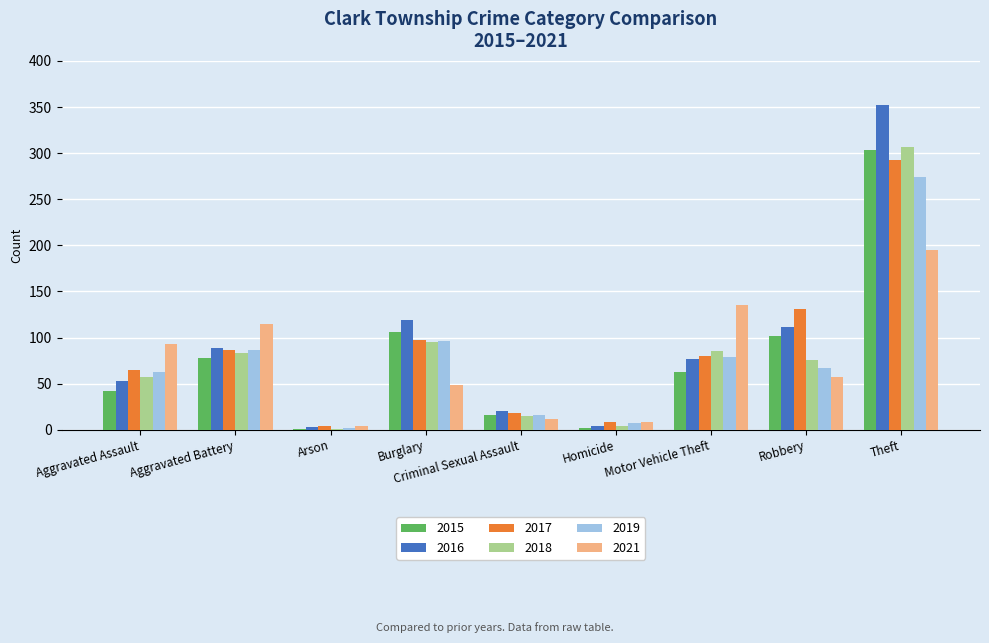

What is the sum of all 2021 values?

668